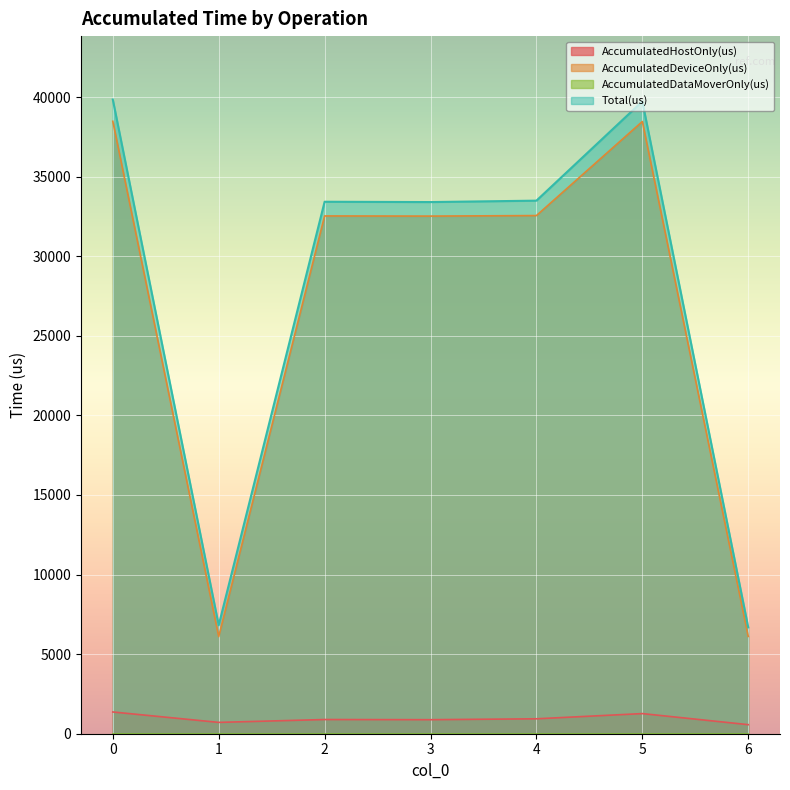

True or false: AccumulatedHostOnly(us) has more than 0 points higher than both neighbors.

True